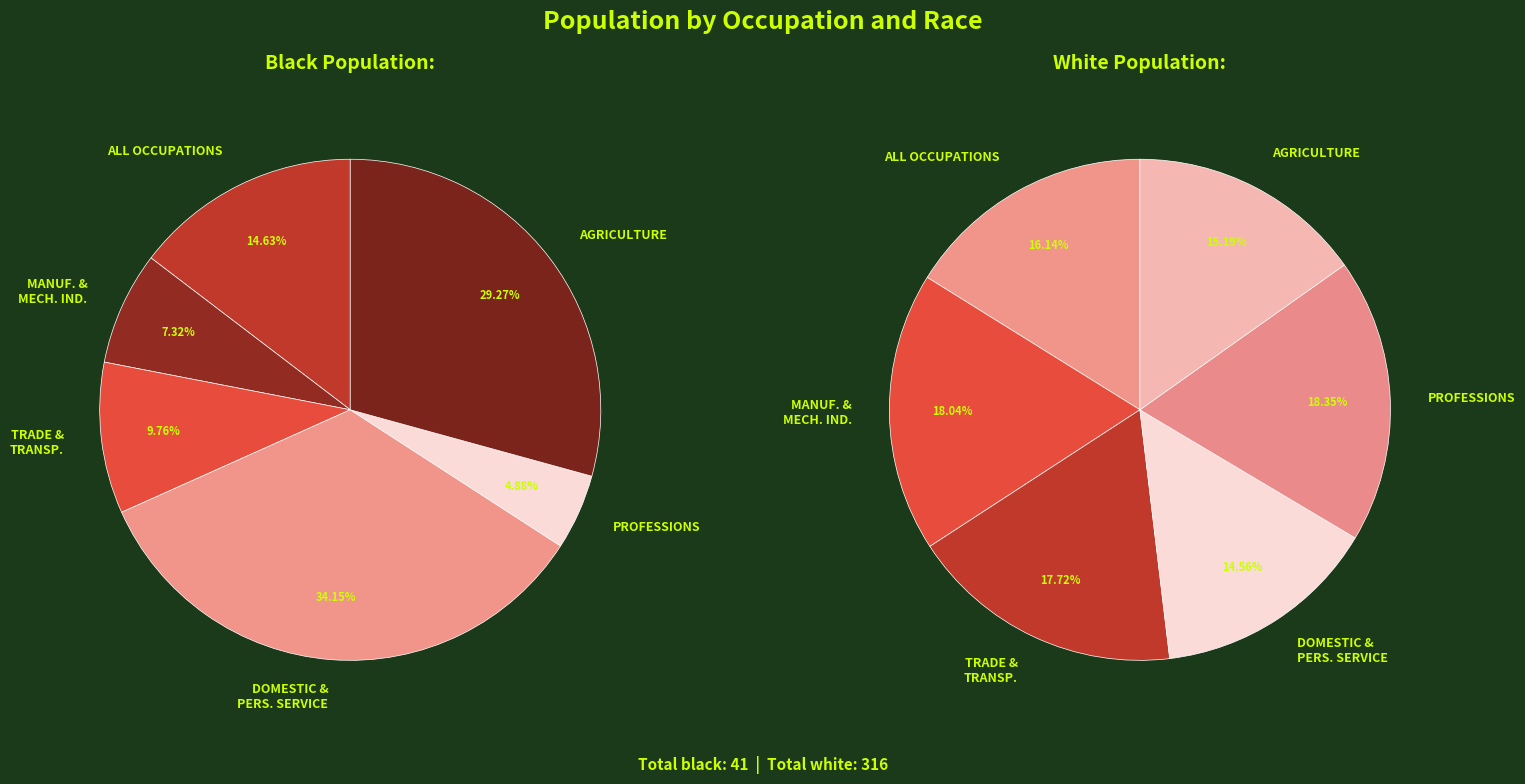

Is it true that DOMESTIC AND
PERSONAL SERVICE is 15% of the pie?

True